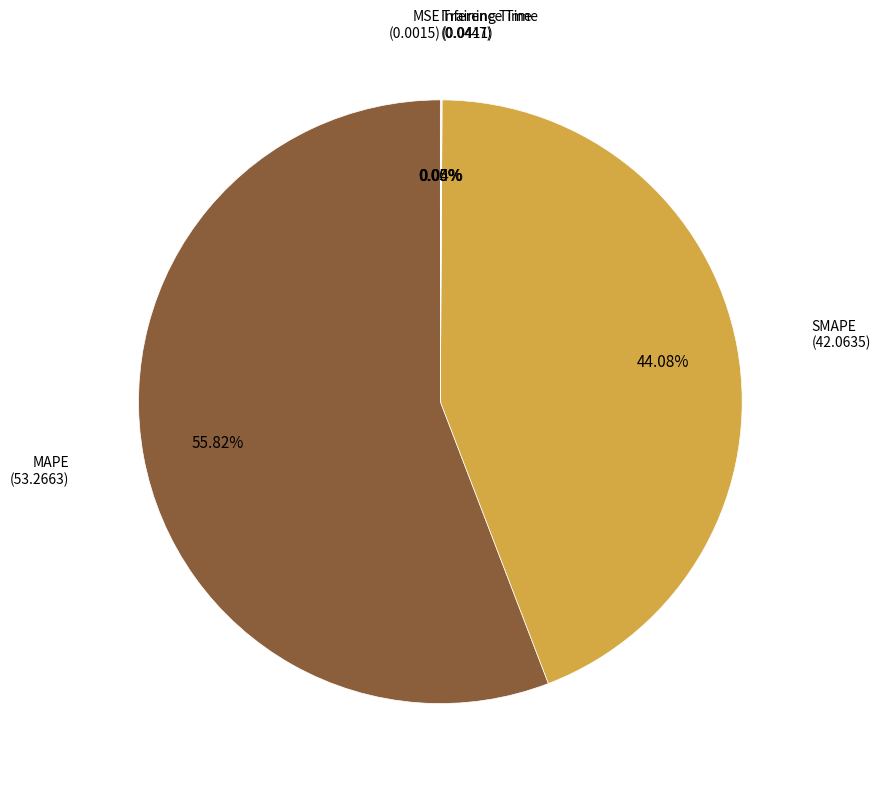

Does any single category account for the majority?

Yes